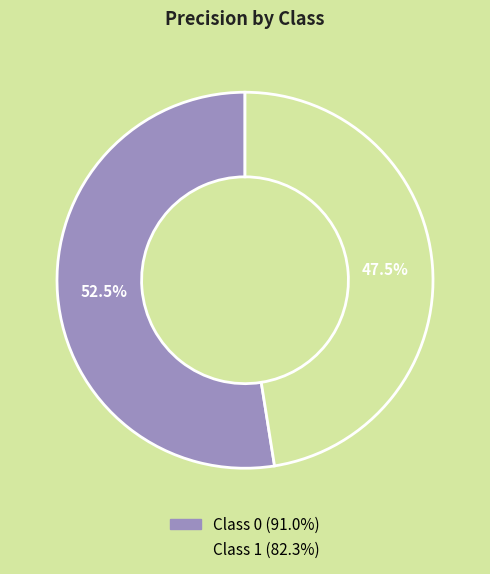

Which category has the biggest portion of the pie?

Class 0 (91.0%)